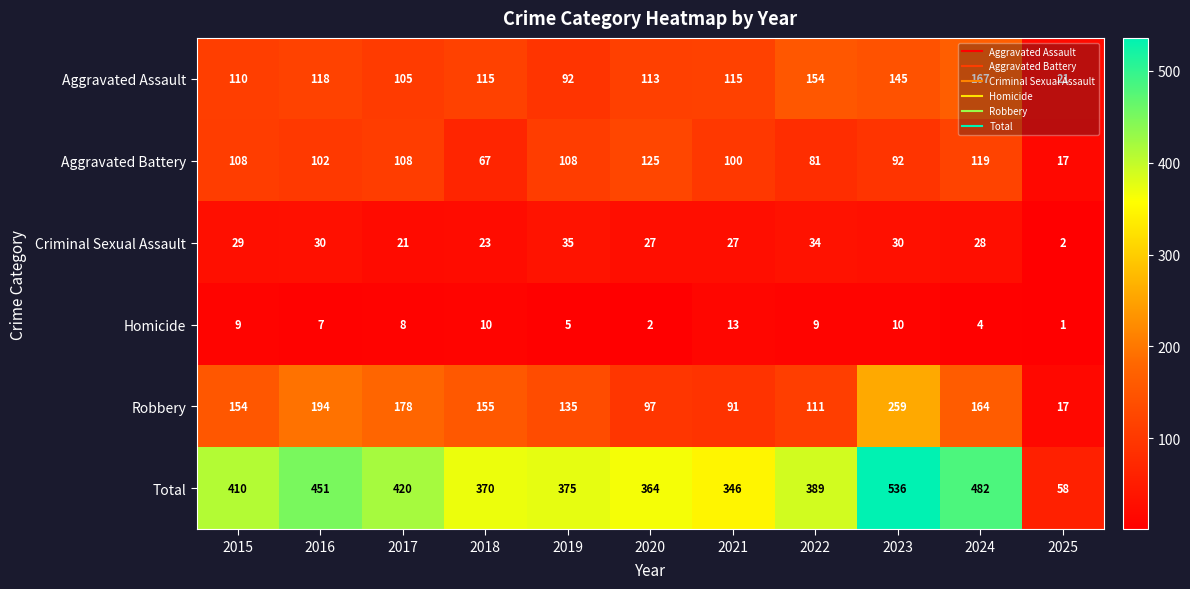

How many categories are shown in the chart?

11